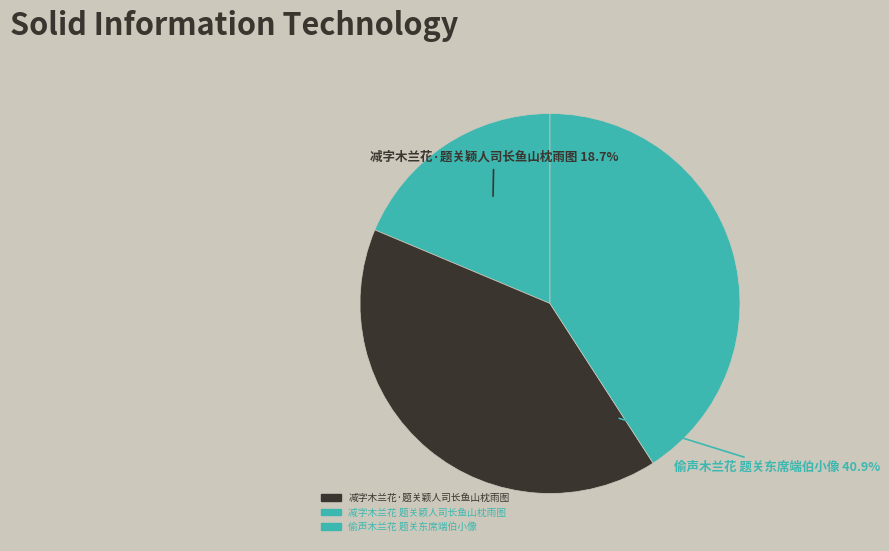

What is the total percentage of 减字木兰花 题关颖人司长鱼山枕雨图 and 减字木兰花·题关颖人司长鱼山枕雨图?

59.1%